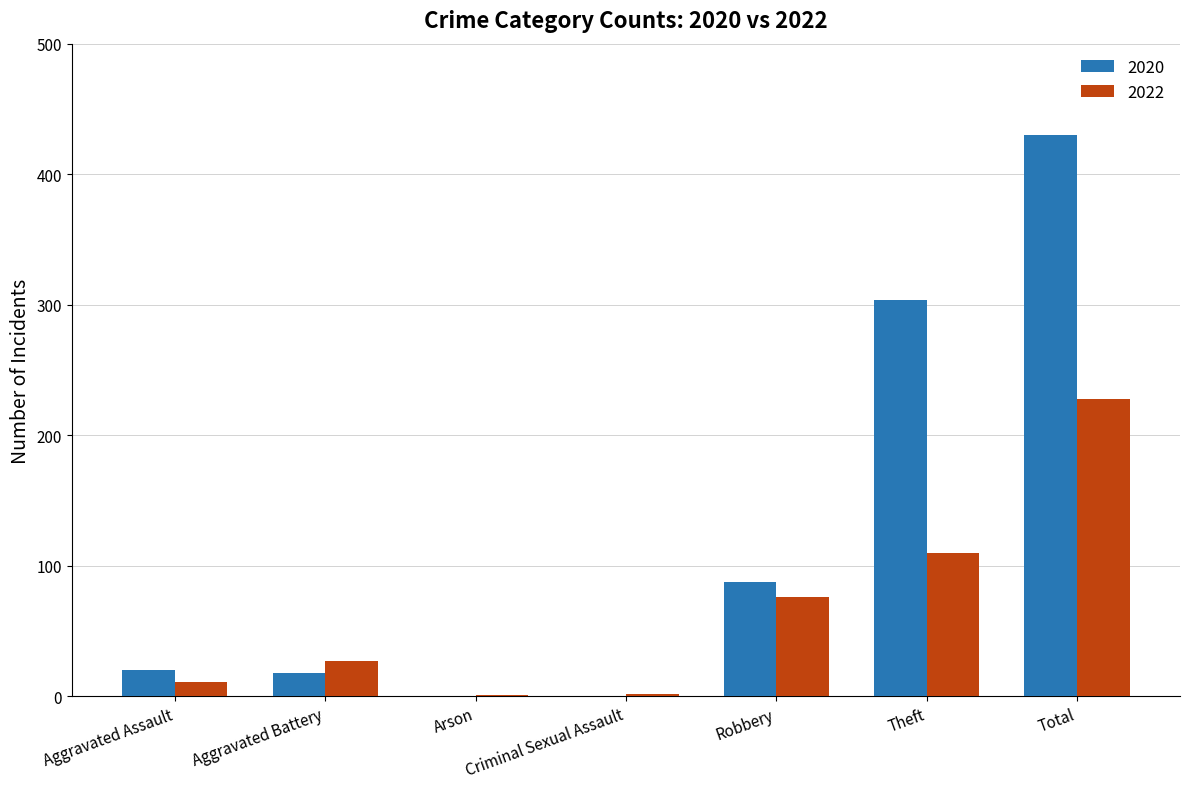

At which category does the chart reach its peak across all series?

Total